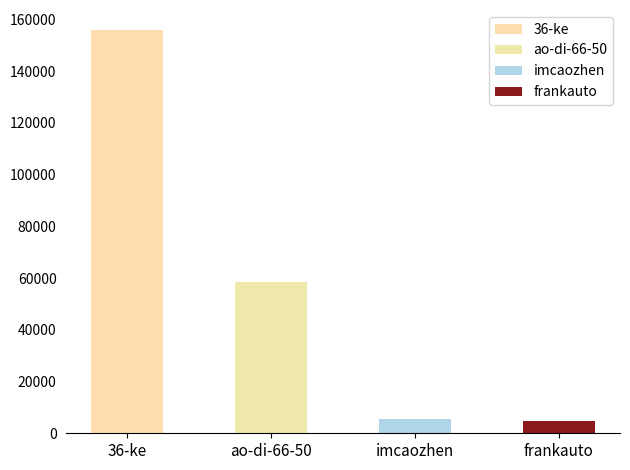

Are the bars horizontal?

No